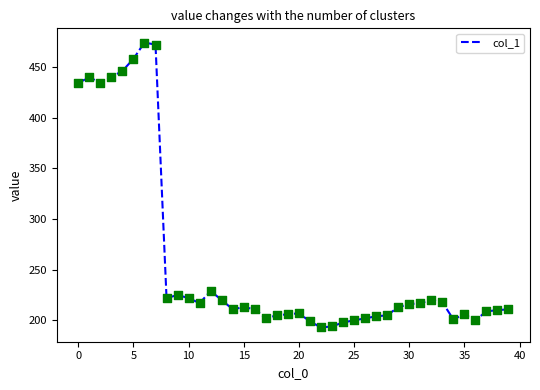

What is the difference between the maximum and minimum values?

281